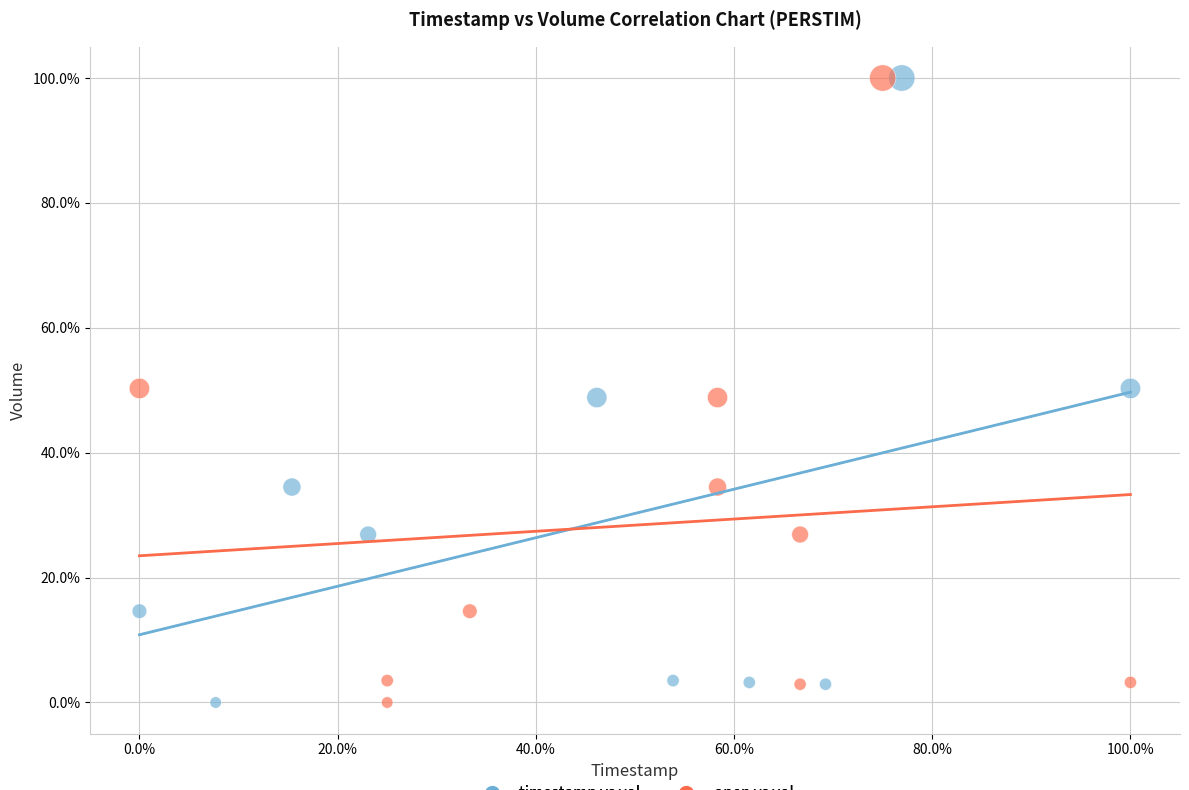

What are all the series names shown in the legend?

timestamp vs vol, open vs vol